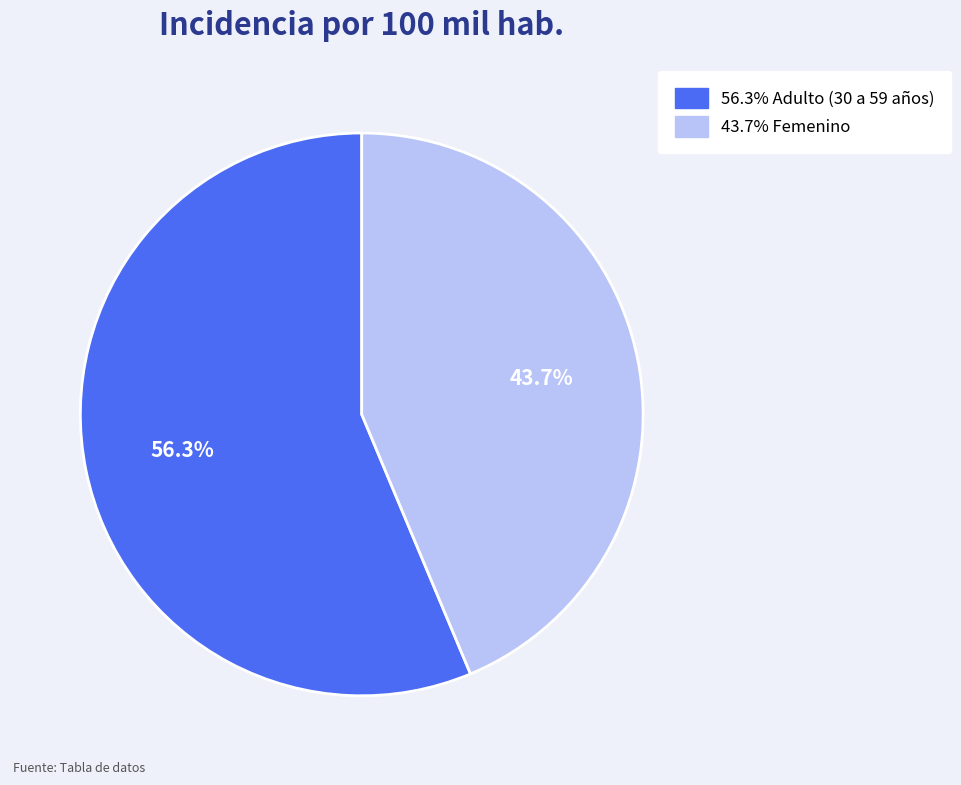

Is there a majority slice in this chart?

Yes